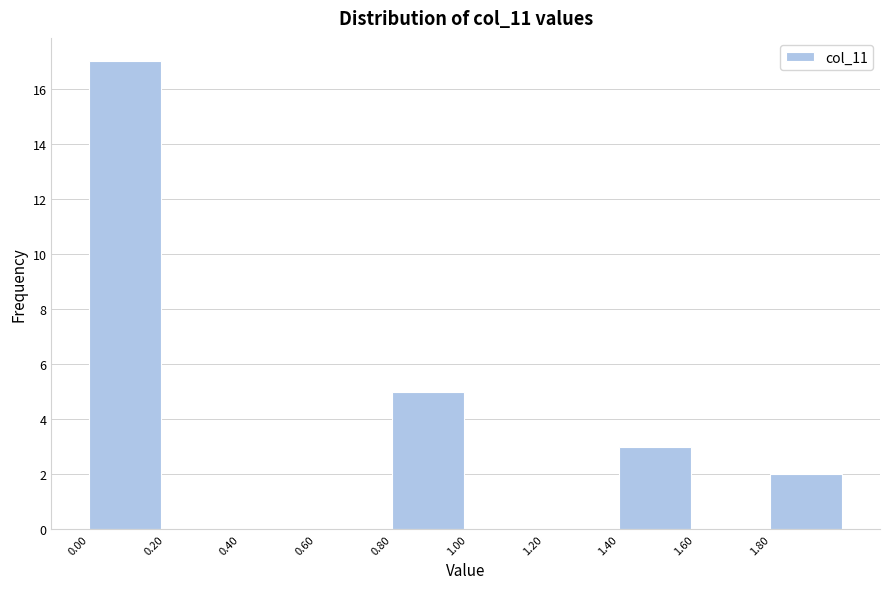

Reading left to right, list every bar in this chart as the range it spans on the x-axis followed by its height. The values are not printed on the chart, so give them approximately, as read against the axis.

0.0 to 0.2: 17
0.2 to 0.4: 0
0.4 to 0.6: 0
0.6 to 0.8: 0
0.8 to 1.0: 5
1.0 to 1.2: 0
1.2 to 1.4: 0
1.4 to 1.6: 3
1.6 to 1.8: 0
1.8 to 2.0: 2